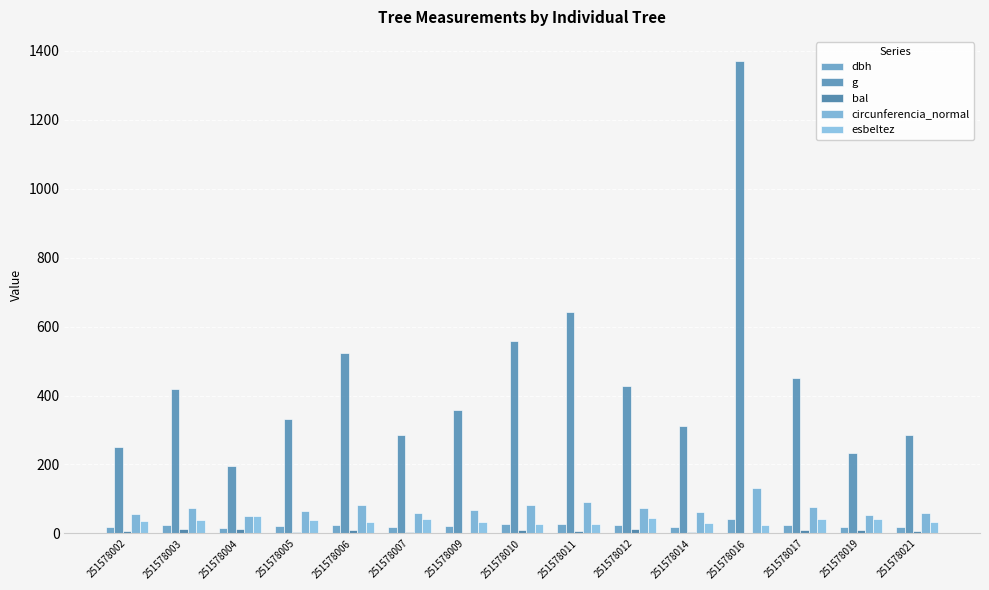

At which category is the sum across all series the highest?

251578016